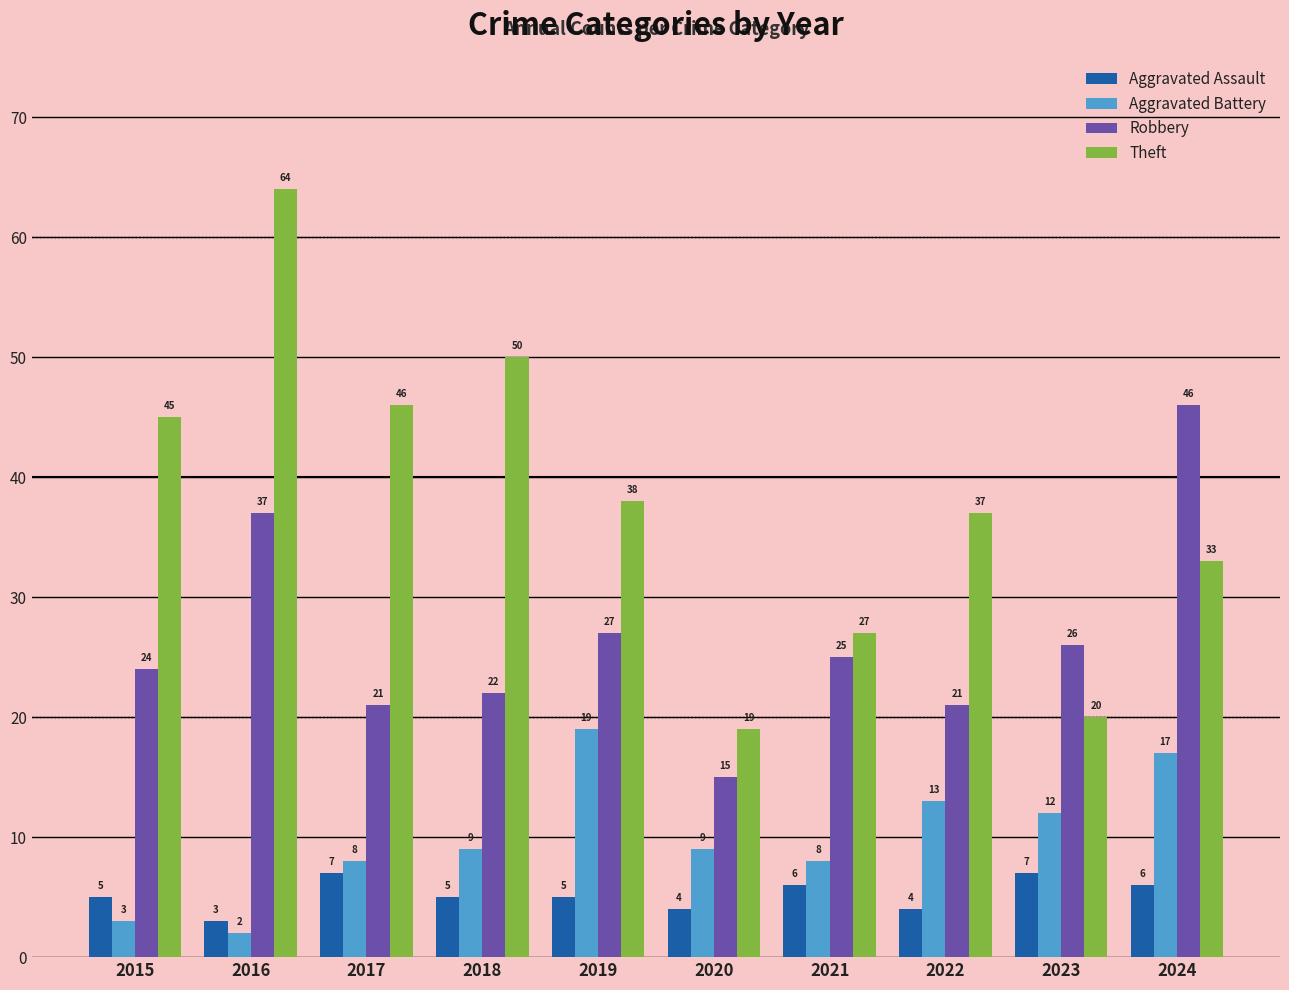

What is the minimum value shown in the chart?

2